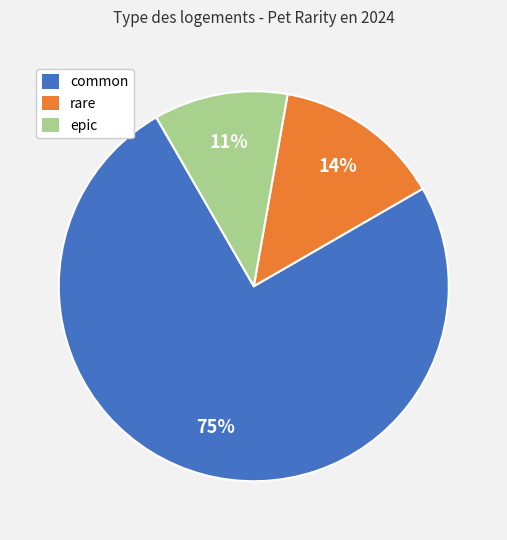

Does common account for over 50% of the chart?

Yes